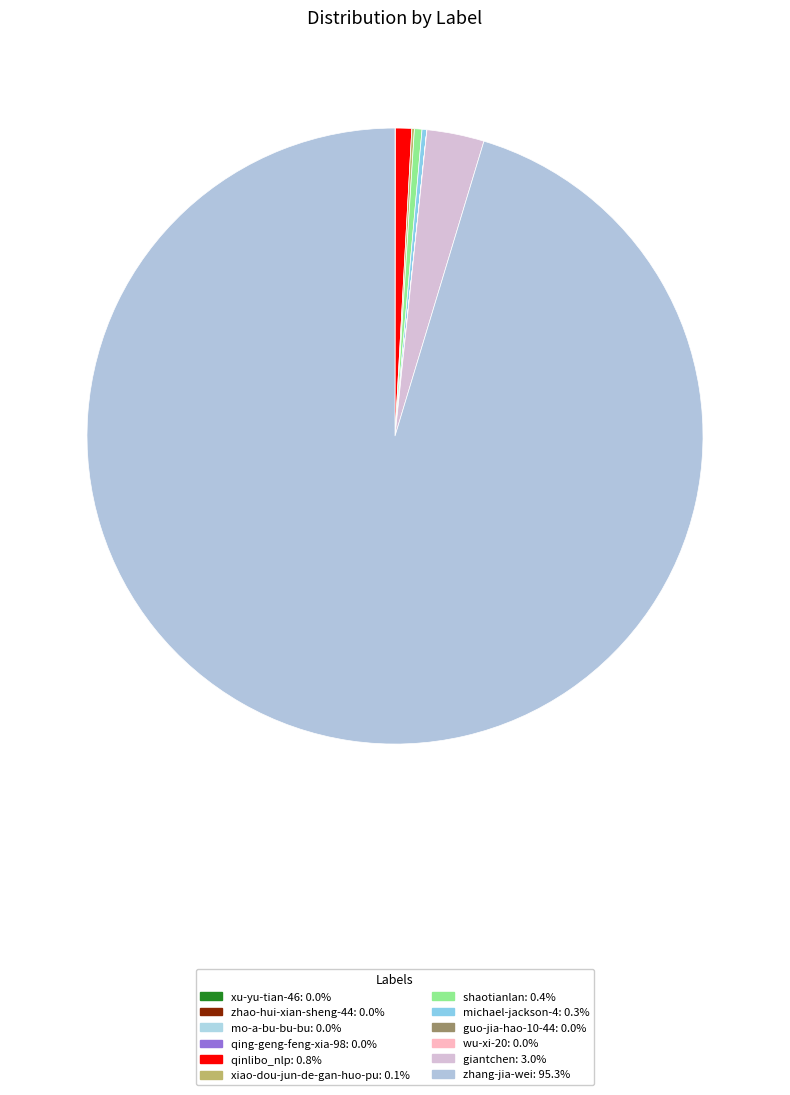

How many slices are in this pie chart?

12